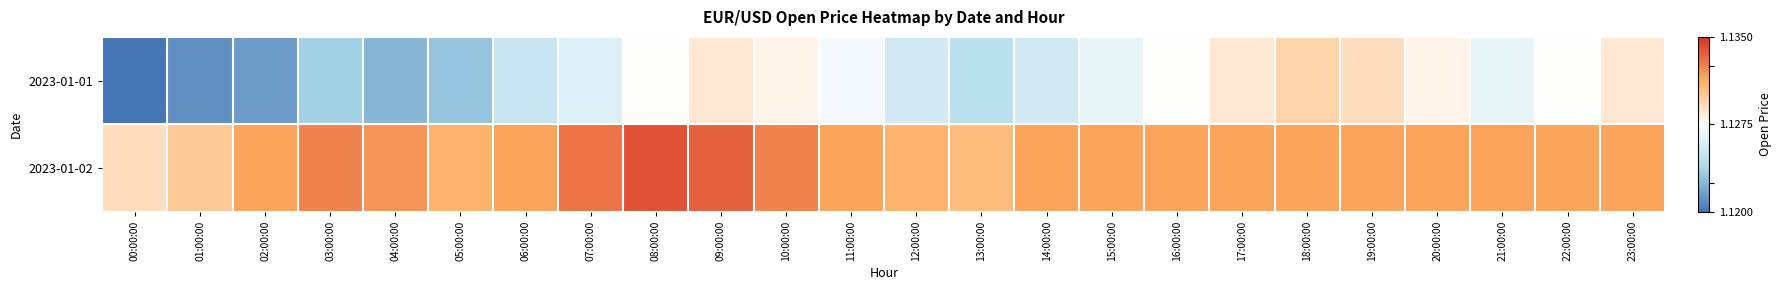

What is the greatest value displayed?

1.1